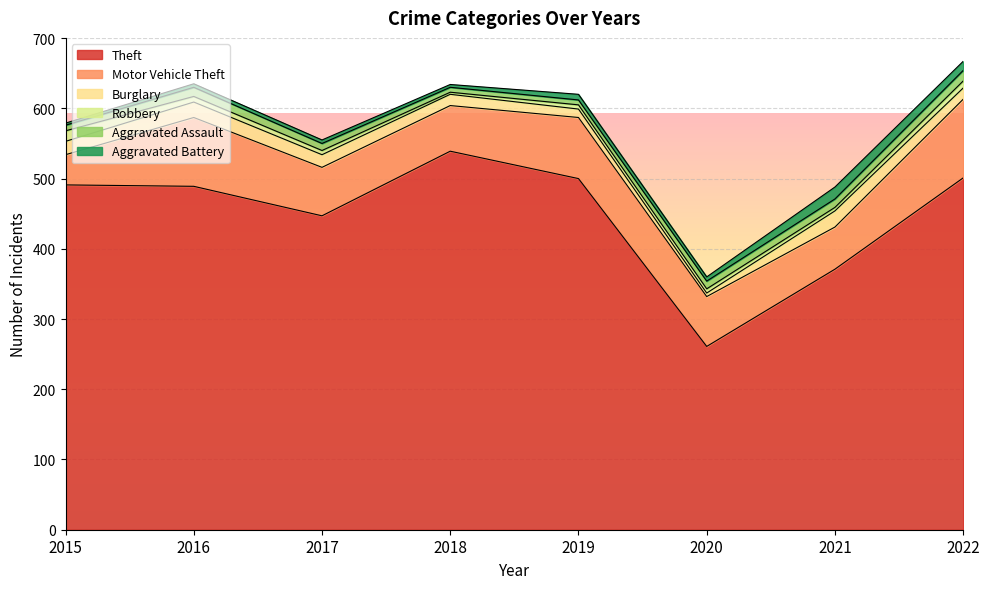

At which category is the sum across all series the highest?

2022